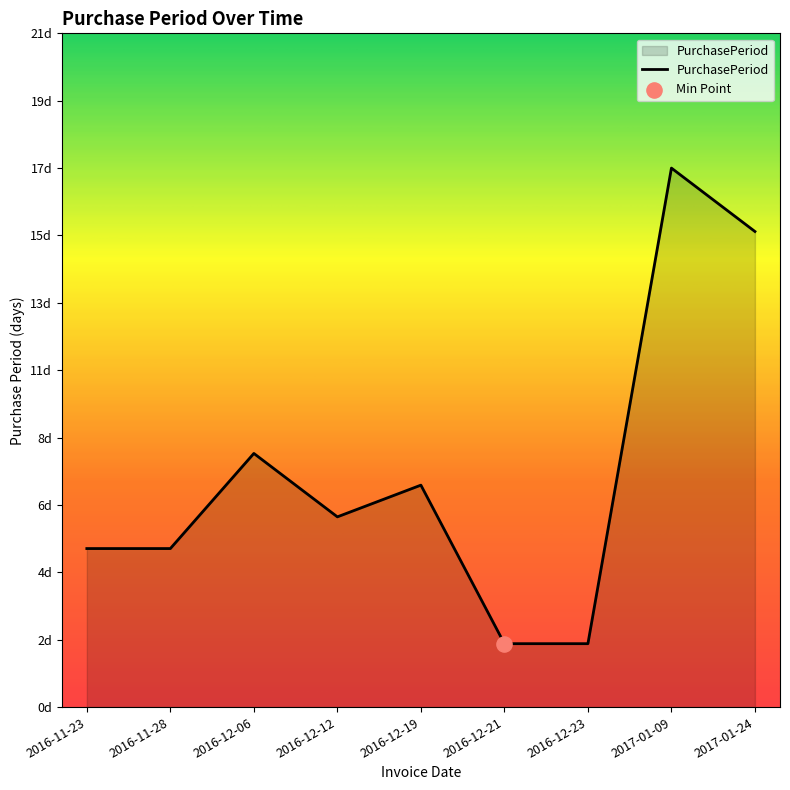

What is the change in value from 2016-12-06 to 2016-12-21?

-6